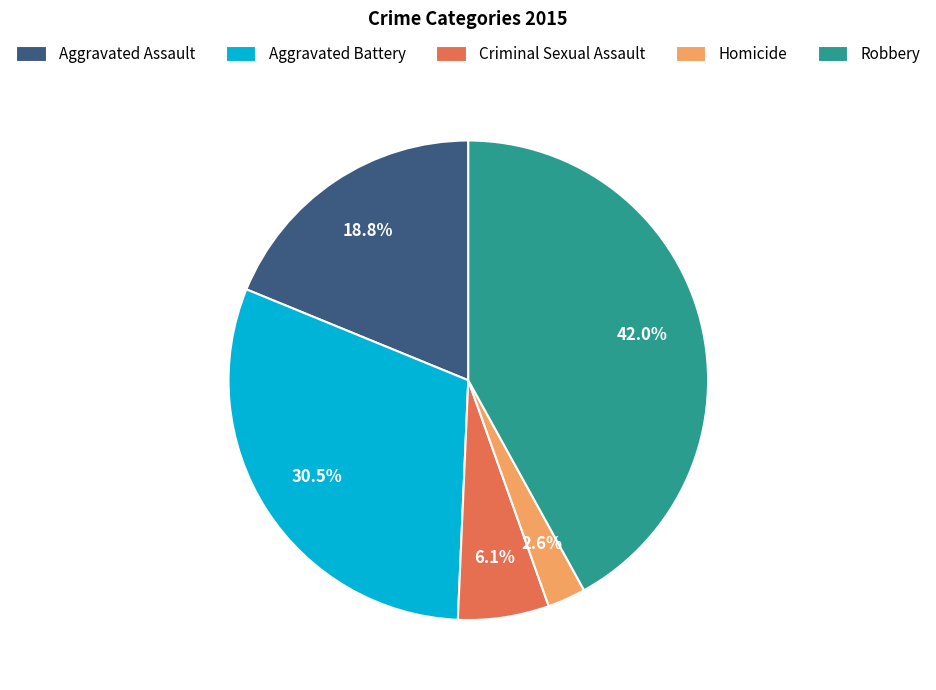

Is Aggravated Assault the majority of the pie?

No